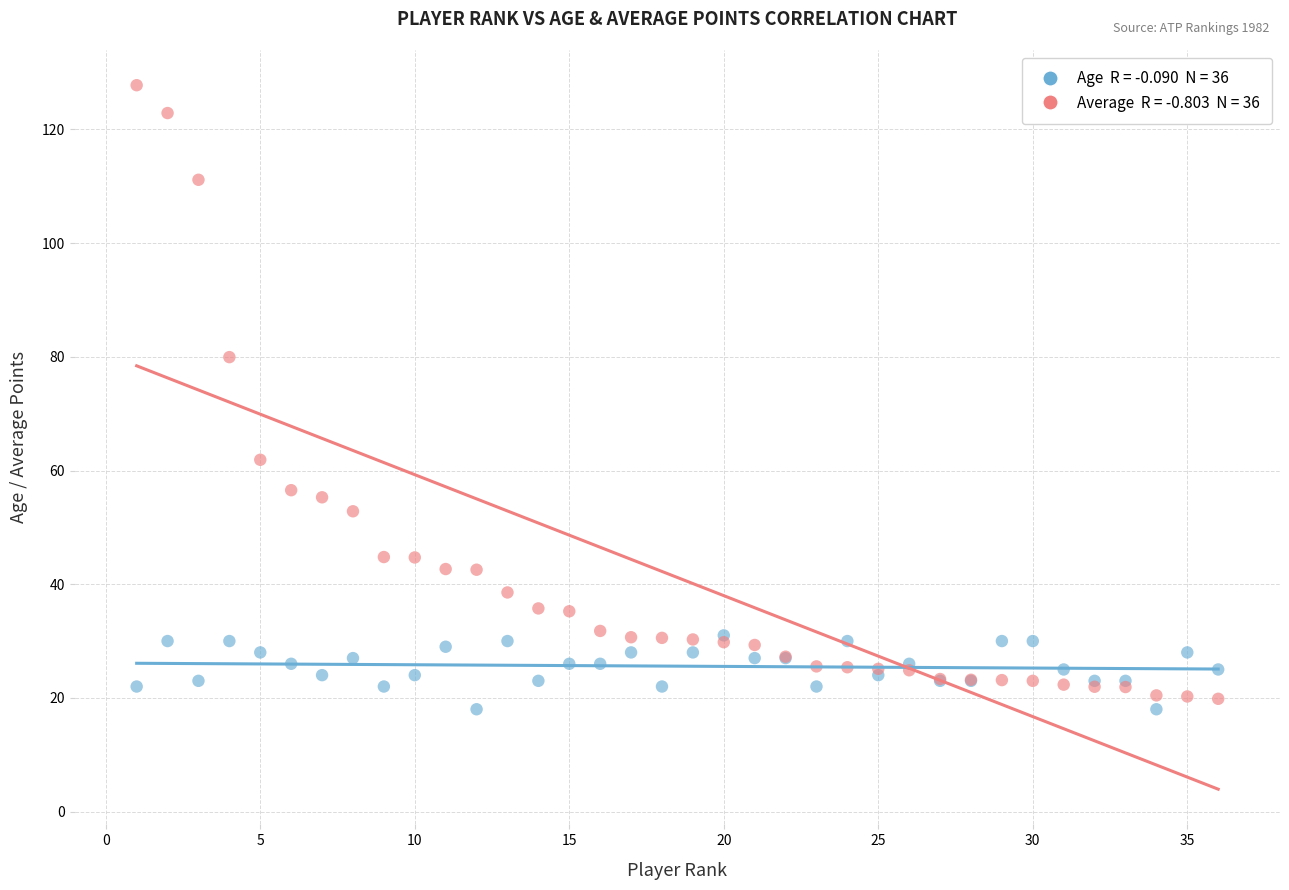

Across all series, what Y value is closest to 72?

80.0